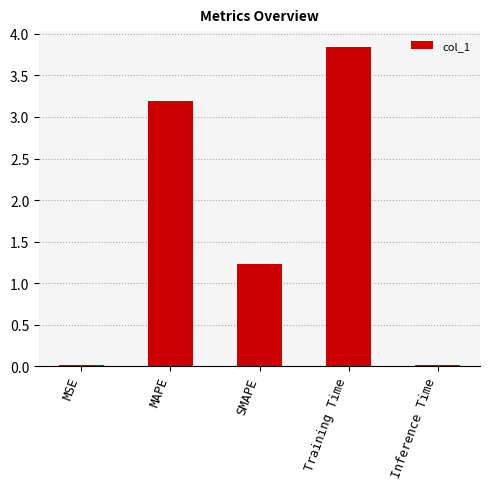

The value at MAPE is 3.2. True or false?

True